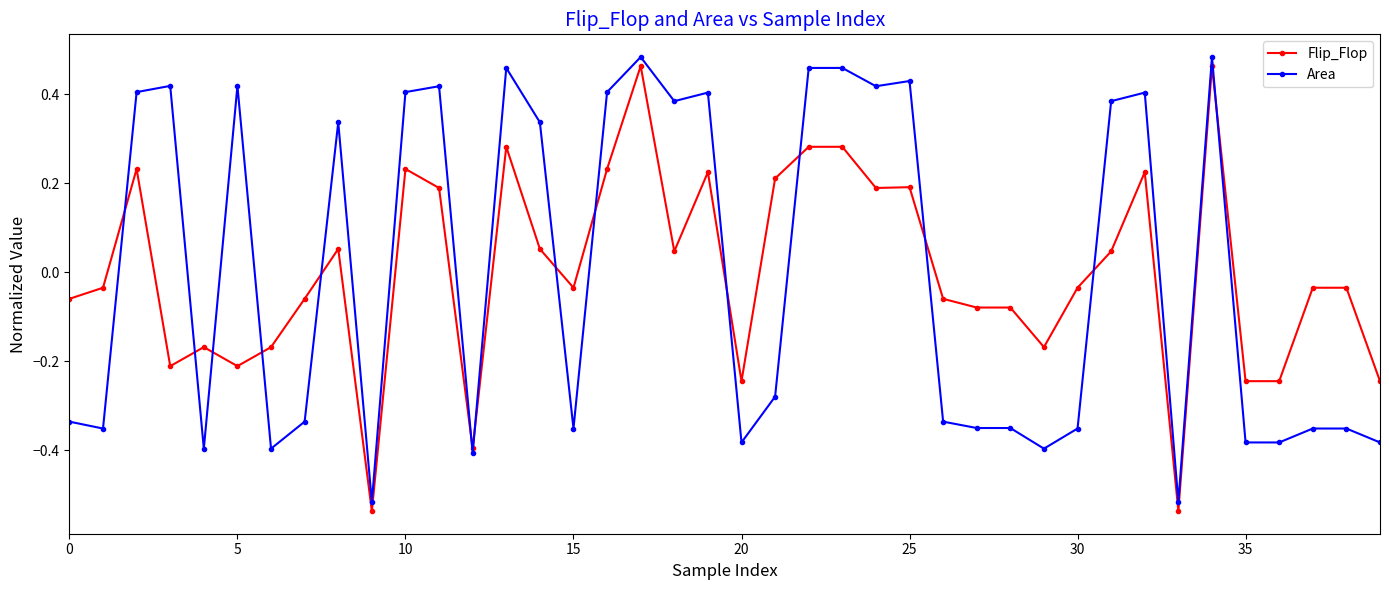

True or false: Flip_Flop has more than 2 points higher than both neighbors.

True